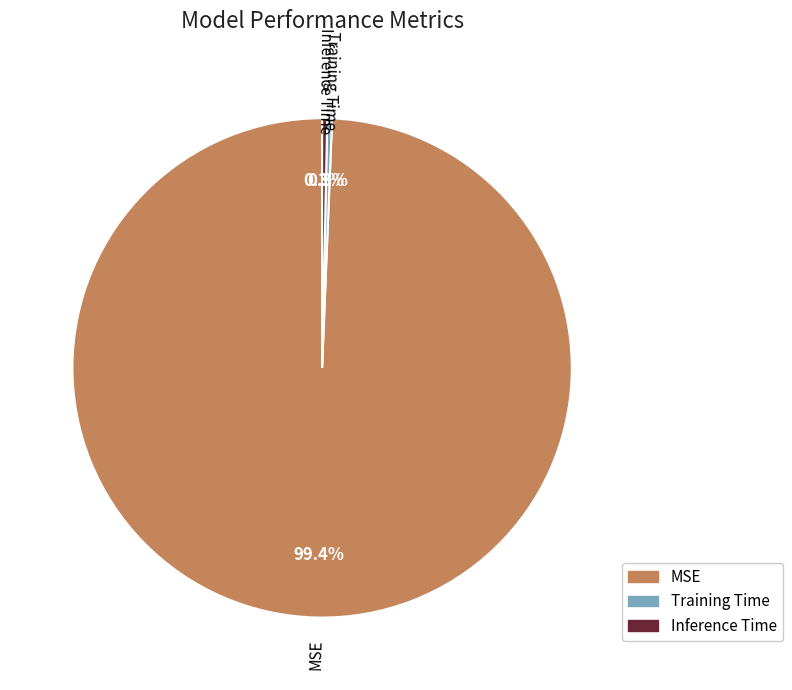

What is the largest slice in the pie chart?

MSE